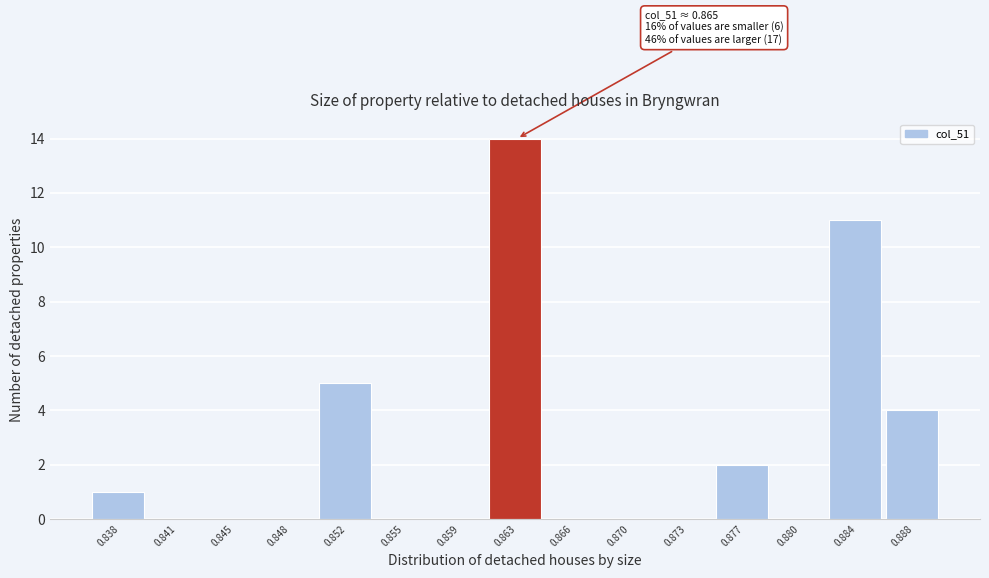

Reading left to right, what are all the values shown in this chart?

0.838=1	0.841=0	0.845=0	0.848=0	0.852=5	0.855=0	0.859=0	0.863=14	0.866=0	0.870=0	0.873=0	0.877=2	0.880=0	0.884=11	0.888=4